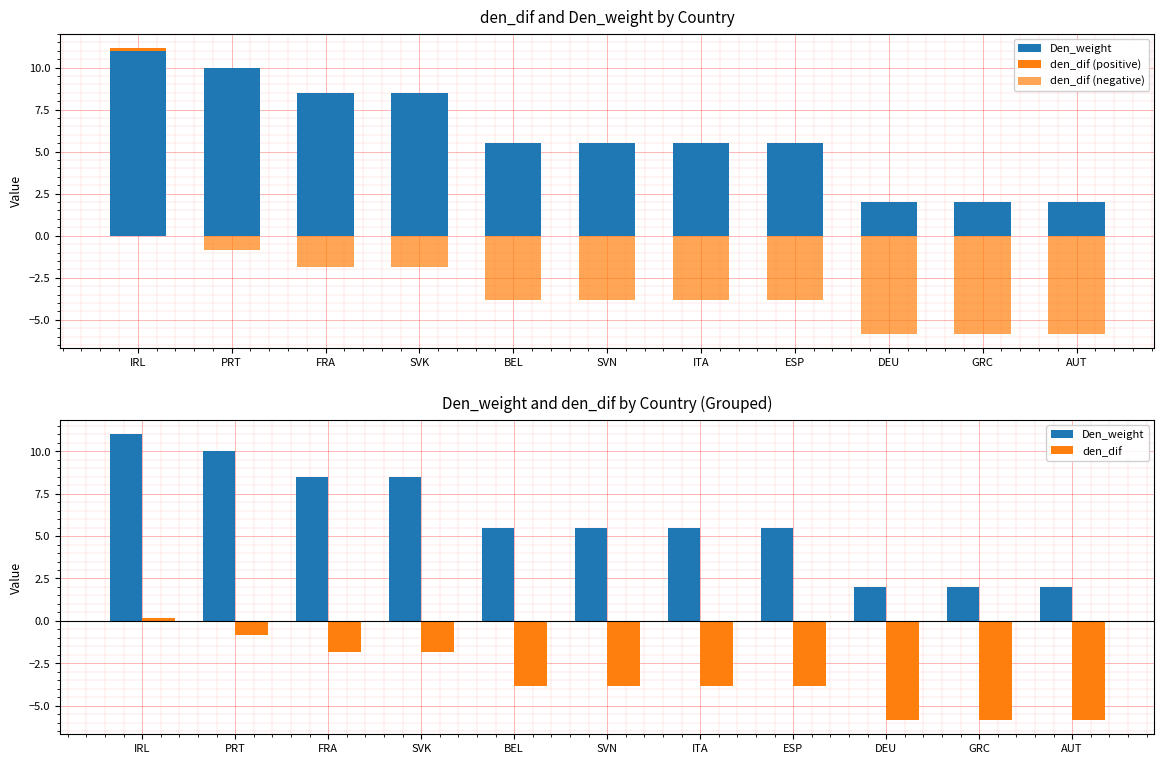

Are the bars horizontal?

No